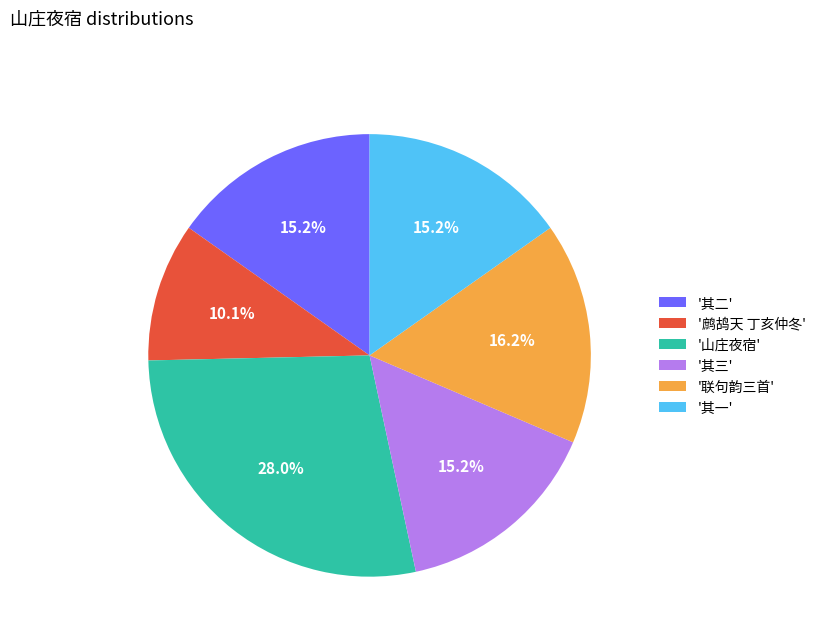

How many segments does this pie chart have?

6